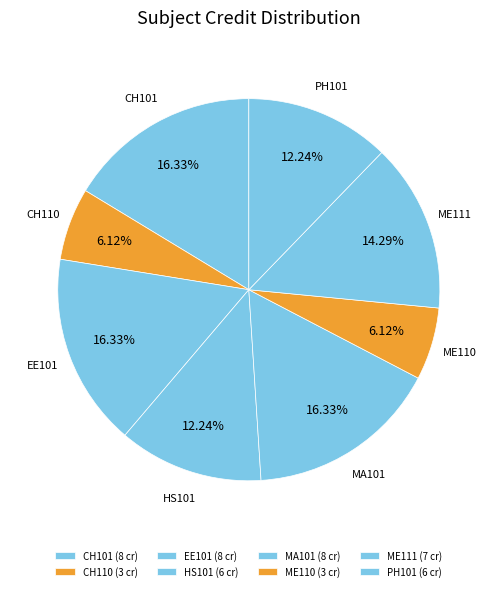

To the nearest percent, what percentage of the pie is MA101?

16%